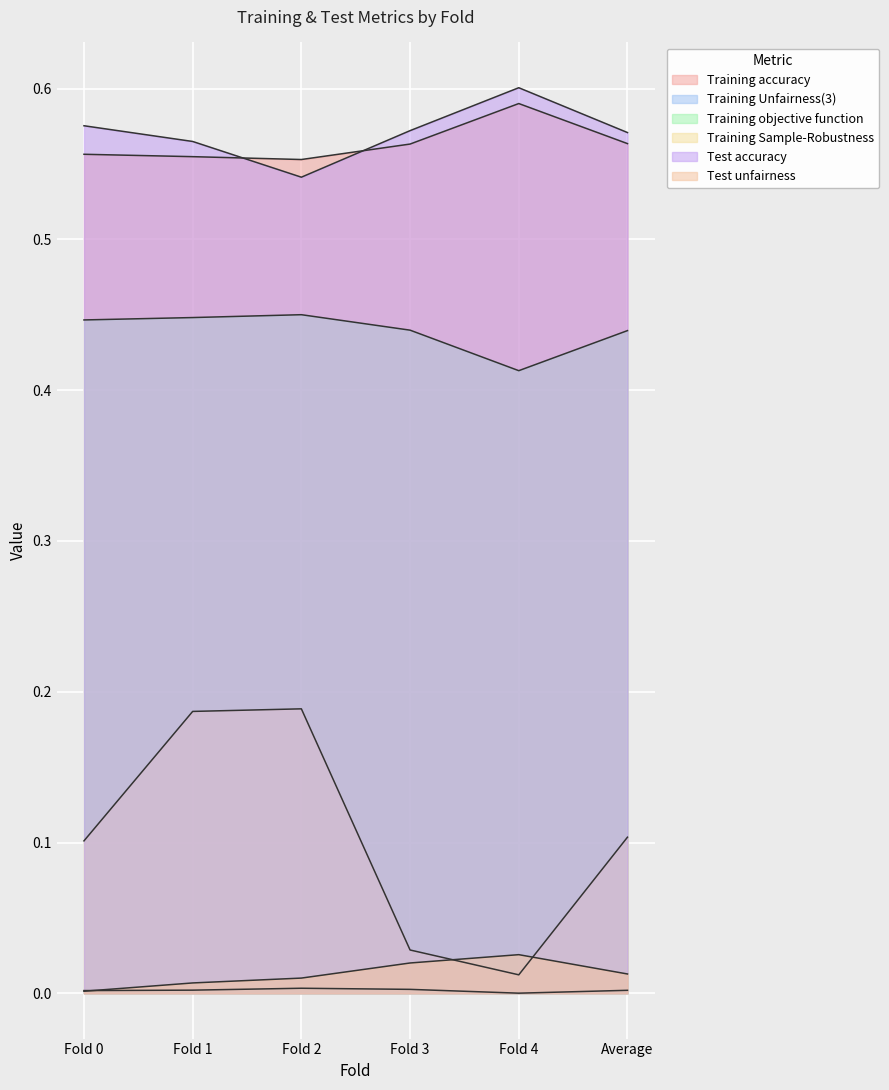

Reading left to right, extract all data points from this chart.

Training accuracy: Fold 0=0.6	Fold 1=0.6	Fold 2=0.6	Fold 3=0.6	Fold 4=0.6	Average=0.6
Training Unfairness(3): Fold 0=0.0	Fold 1=0.0	Fold 2=0.0	Fold 3=0.0	Fold 4=0.0	Average=0.0
Training objective function: Fold 0=0.4	Fold 1=0.4	Fold 2=0.5	Fold 3=0.4	Fold 4=0.4	Average=0.4
Training Sample-Robustness: Fold 0=0.1	Fold 1=0.2	Fold 2=0.2	Fold 3=0.0	Fold 4=0.0	Average=0.1
Test accuracy: Fold 0=0.6	Fold 1=0.6	Fold 2=0.5	Fold 3=0.6	Fold 4=0.6	Average=0.6
Test unfairness: Fold 0=0.0	Fold 1=0.0	Fold 2=0.0	Fold 3=0.0	Fold 4=0.0	Average=0.0